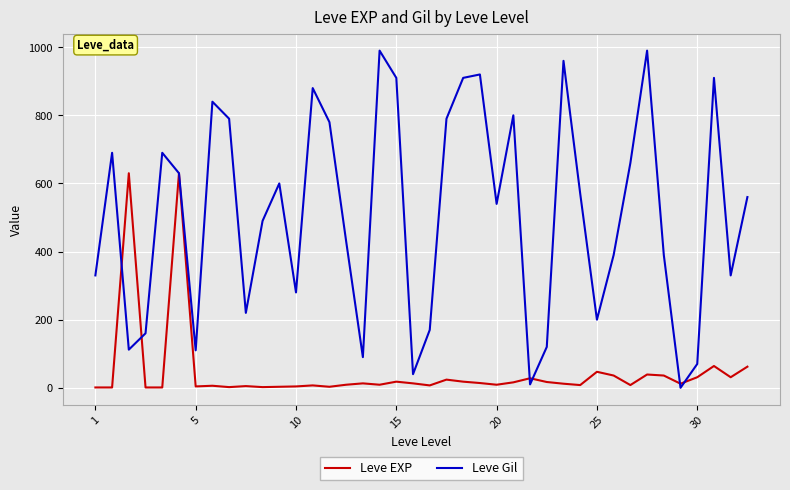

Rank the series by their average value, from lowest to highest.

Leve EXP, Leve Gil